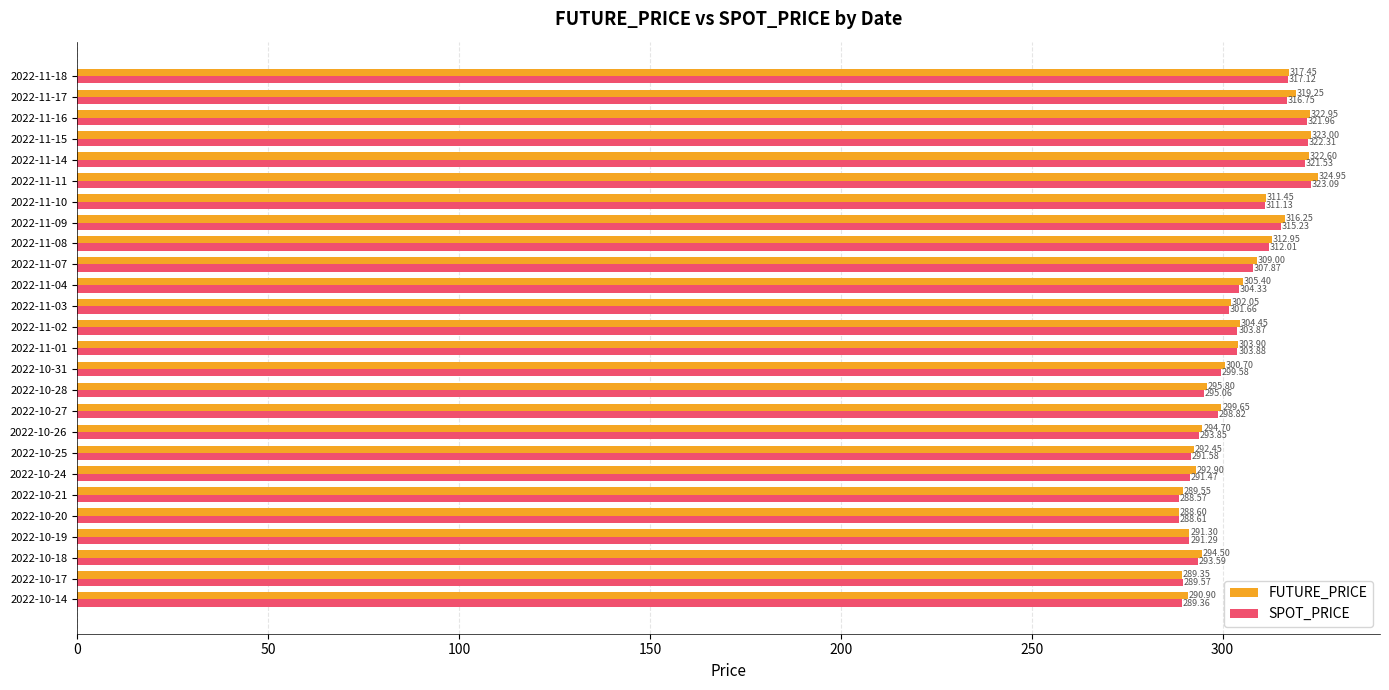

Rank the series by their average value, from lowest to highest.

SPOT_PRICE, FUTURE_PRICE